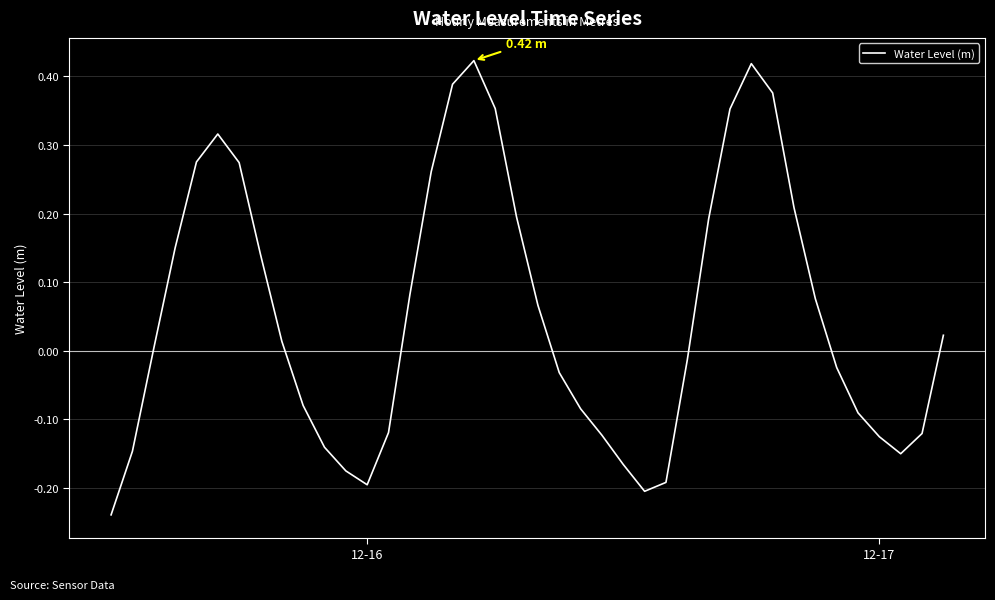

Between 12-16 and 12-17, which is larger?

12-17